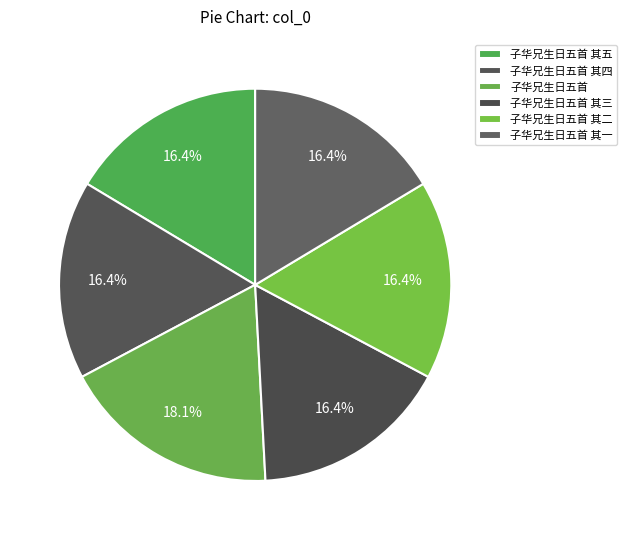

Is it true that 子华兄生日五首 其五 is 16% of the pie?

True